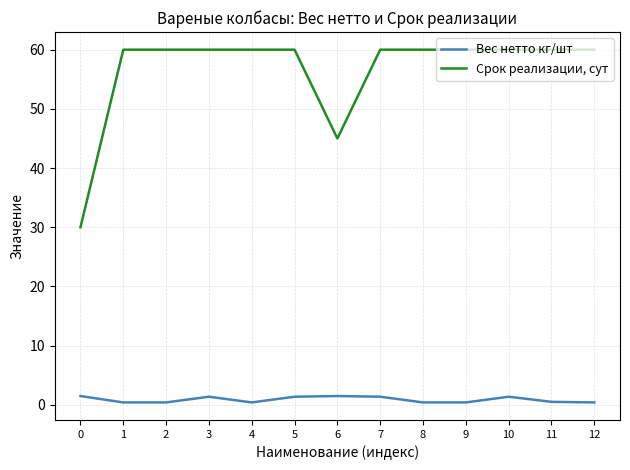

What is the total value across all series at 6?

46.5